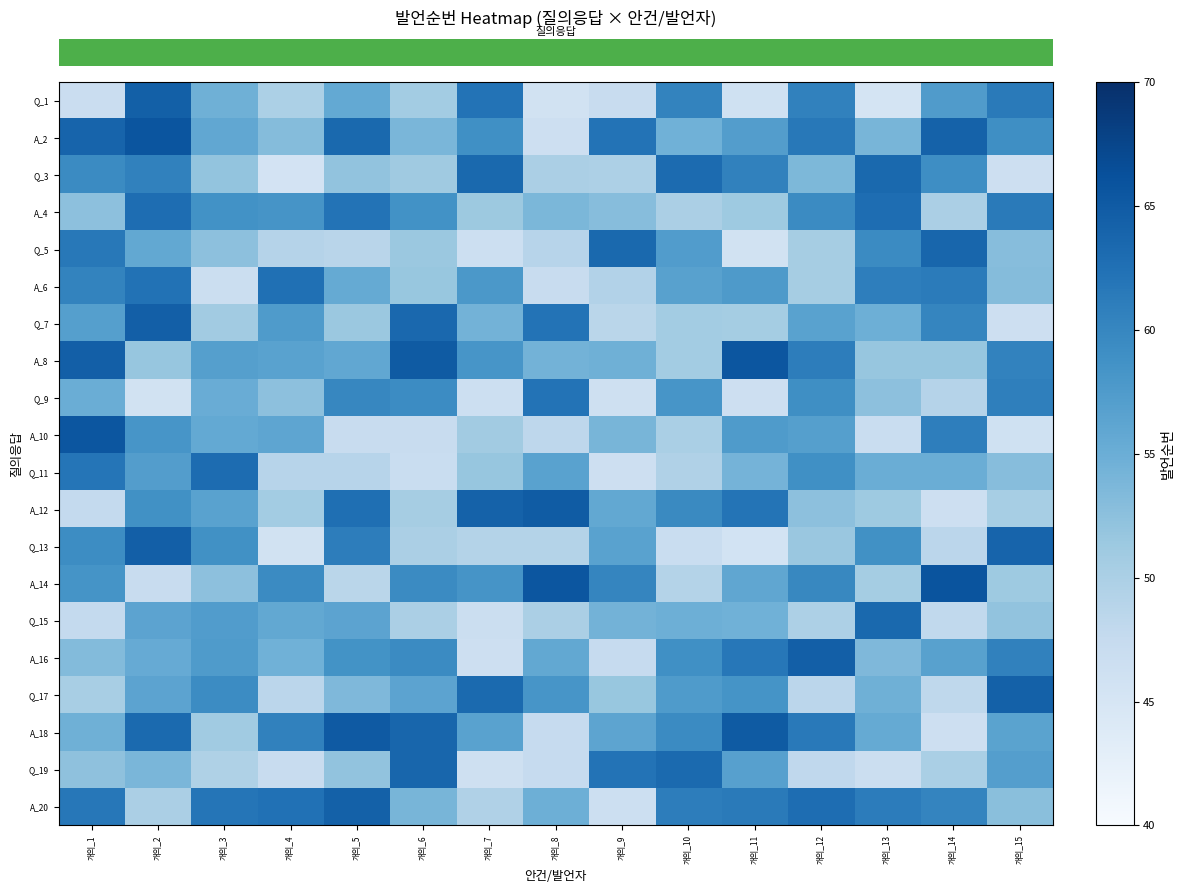

At which category is the sum across all series the highest?

개의_2